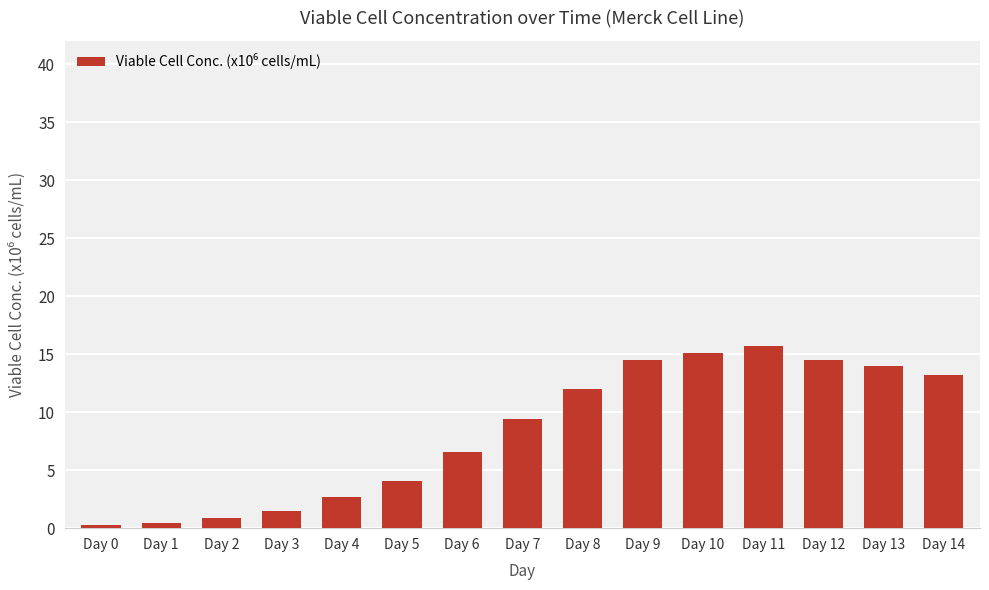

What is the difference between the values at Day 11 and Day 6?

9.1